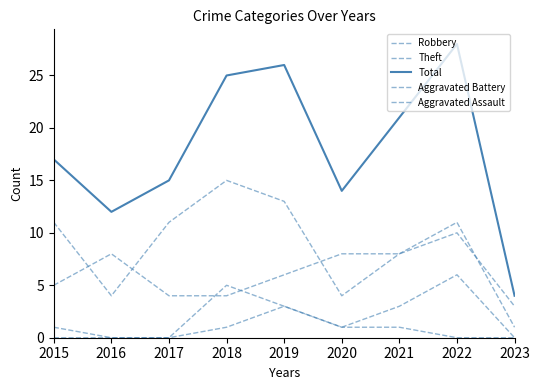

Does the chart have visible grid lines?

No